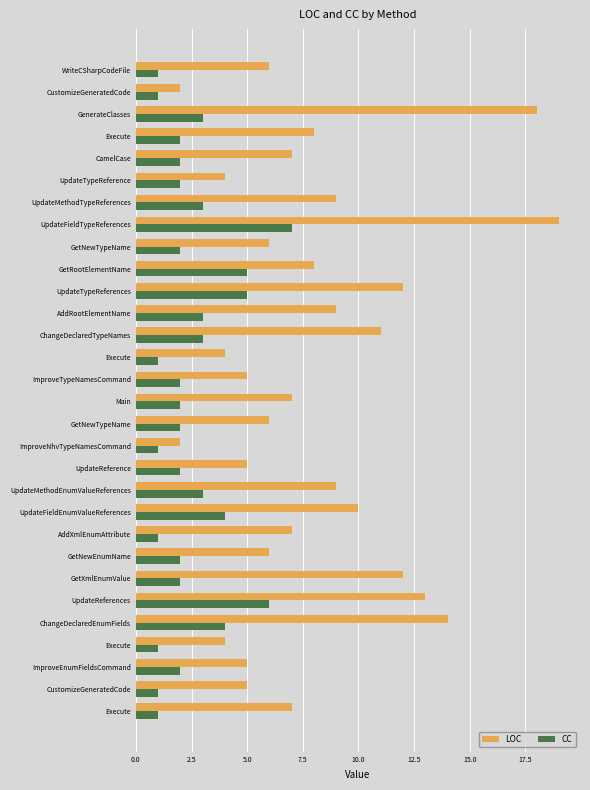

Count the number of data series in this chart.

2